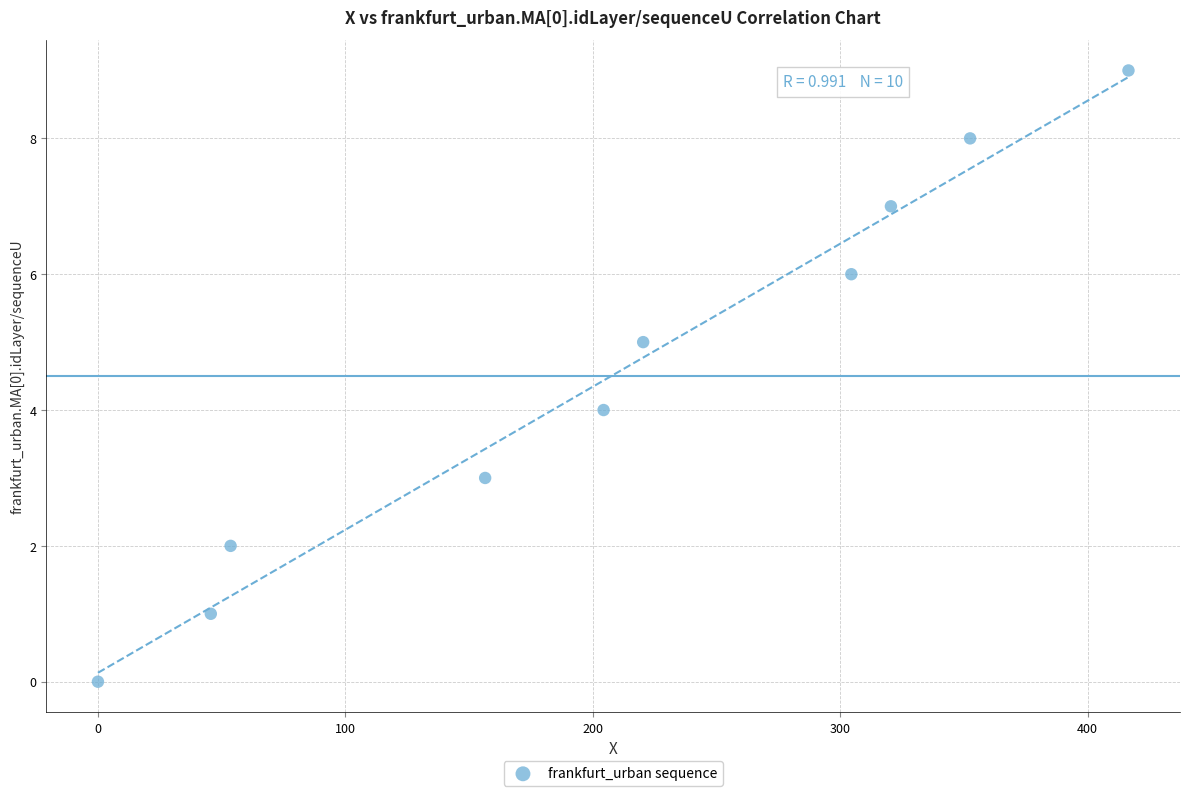

What is the range of Y values (max minus min)?

9